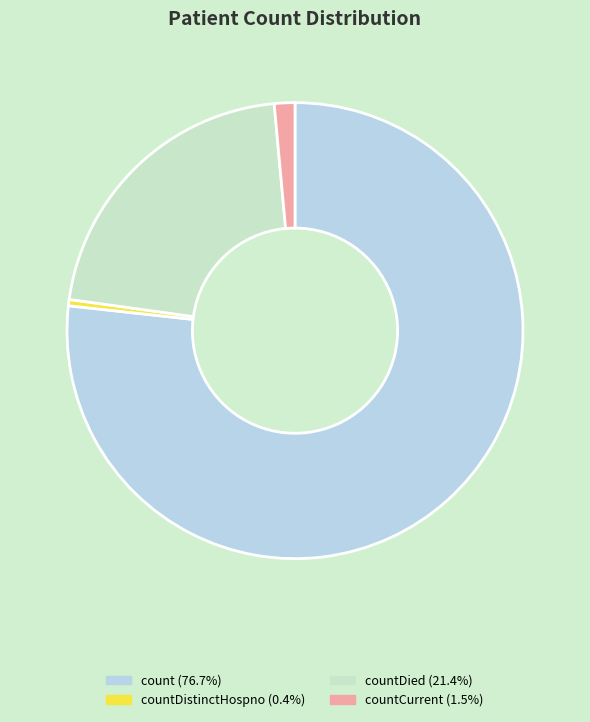

How many segments does this pie chart have?

4